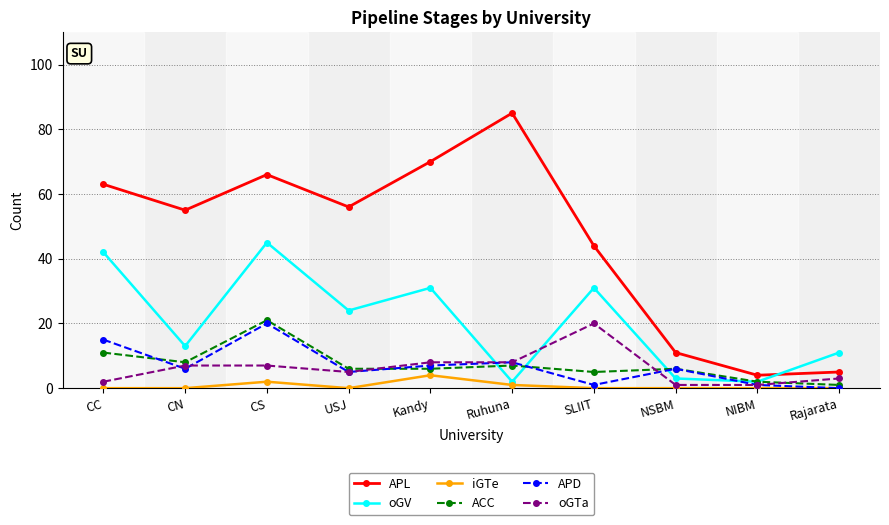

What is the average value of the ACC series?

7